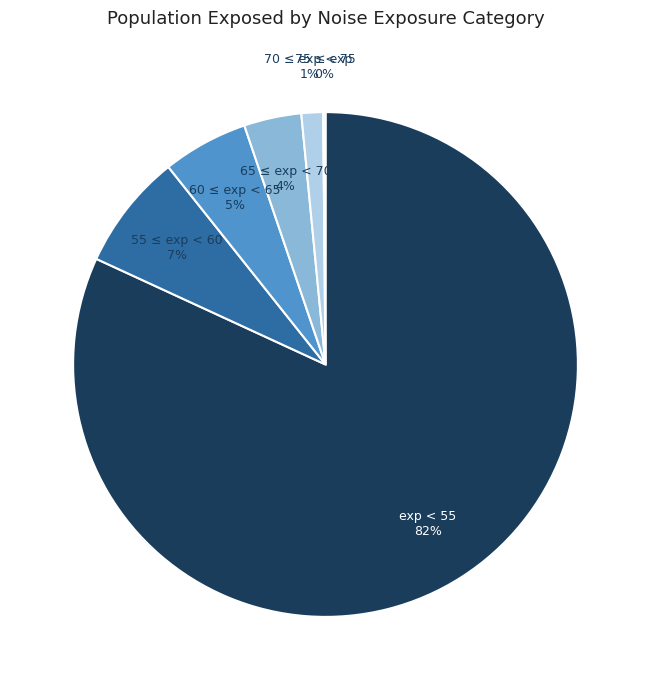

Which has a higher value, exp < 55 or 65 ≤ exp < 70?

exp < 55